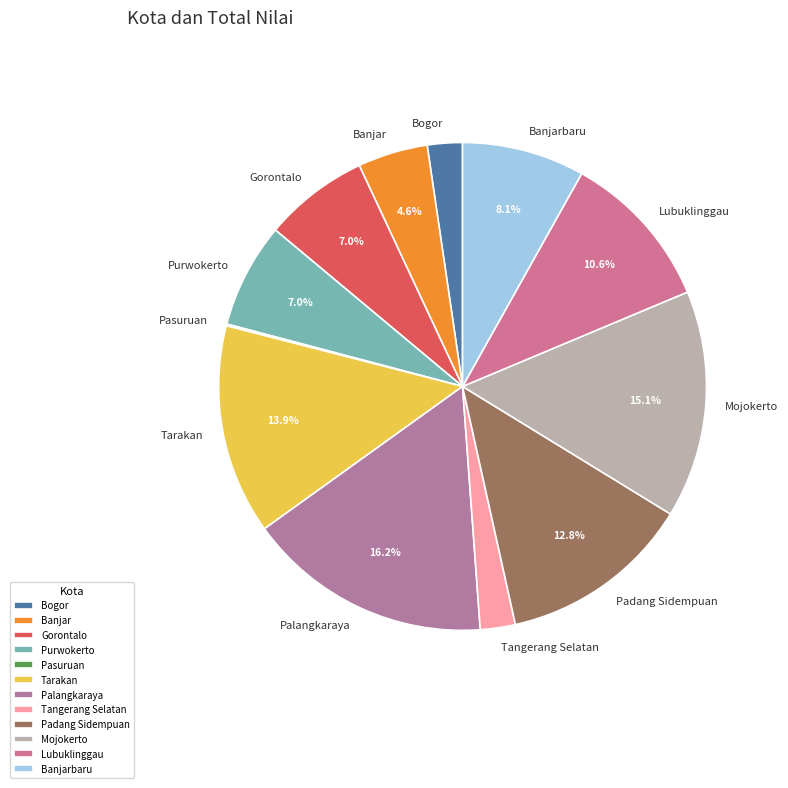

To the nearest percent, what is the combined percentage of Palangkaraya and Gorontalo?

23%